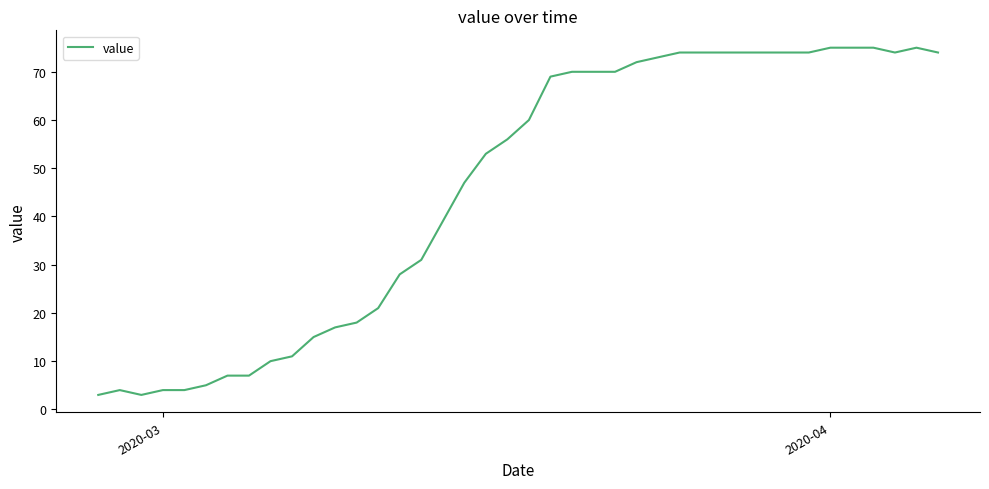

What is the difference between the maximum and minimum values?

72